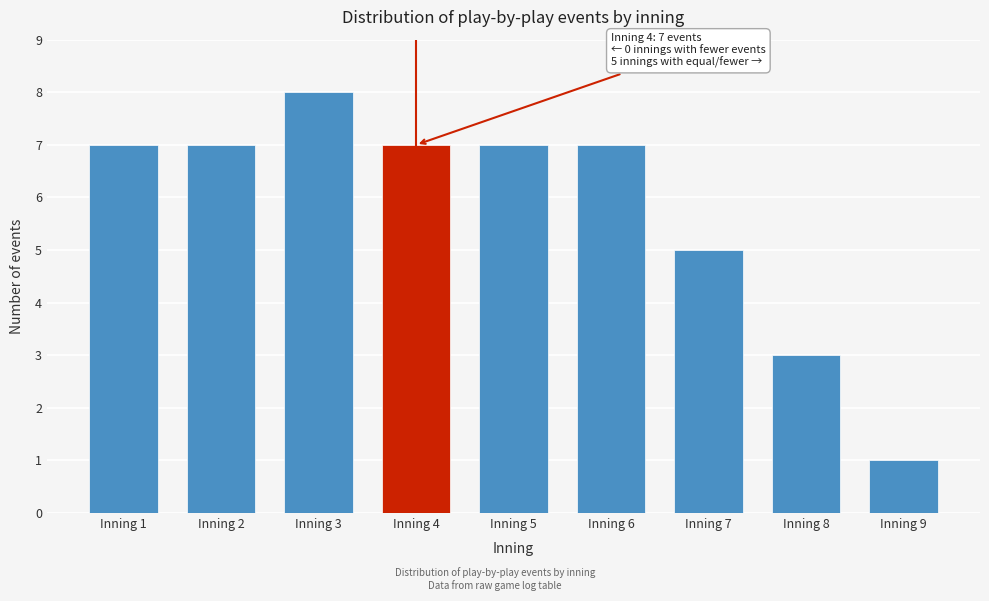

Reading left to right, list all the values displayed in this chart.

Inning 1=7	Inning 2=7	Inning 3=8	Inning 4=7	Inning 5=7	Inning 6=7	Inning 7=5	Inning 8=3	Inning 9=1